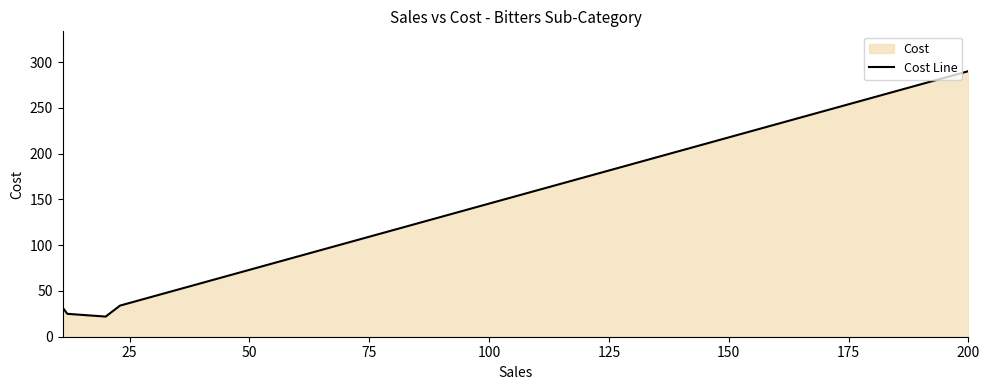

What is the average value?

81